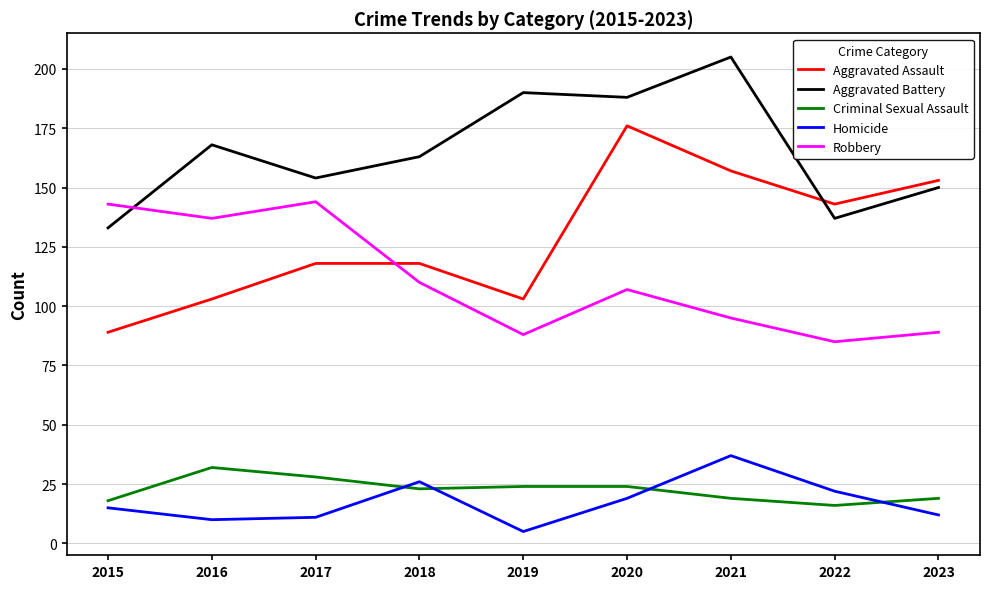

Which category has the highest value across all series?

2021